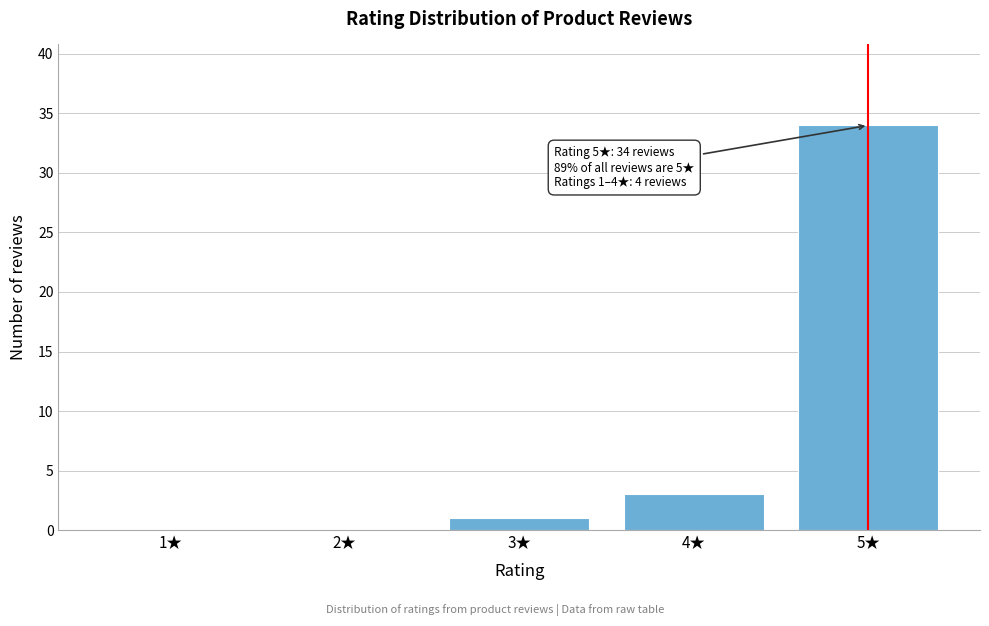

Reading left to right, transcribe all the data shown in this chart.

1★=0	2★=0	3★=1	4★=3	5★=34